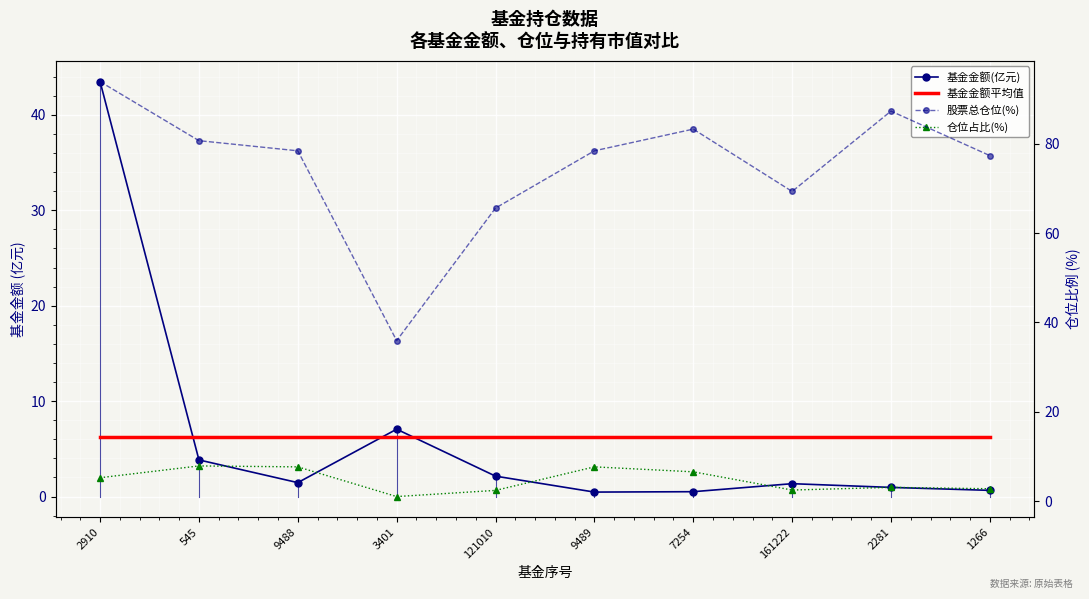

How many data points does each series have?

10